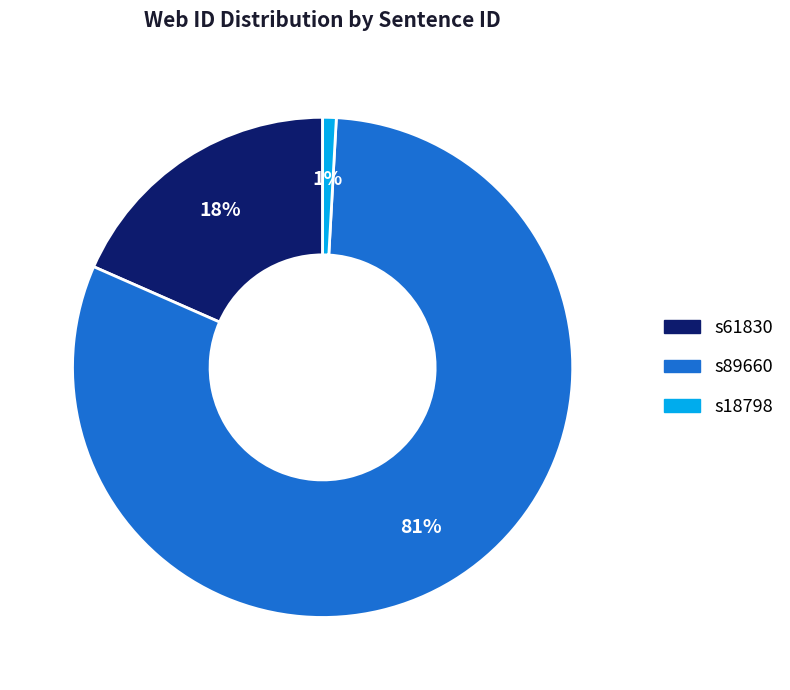

True or false: s18798 accounts for 11% of the total.

False